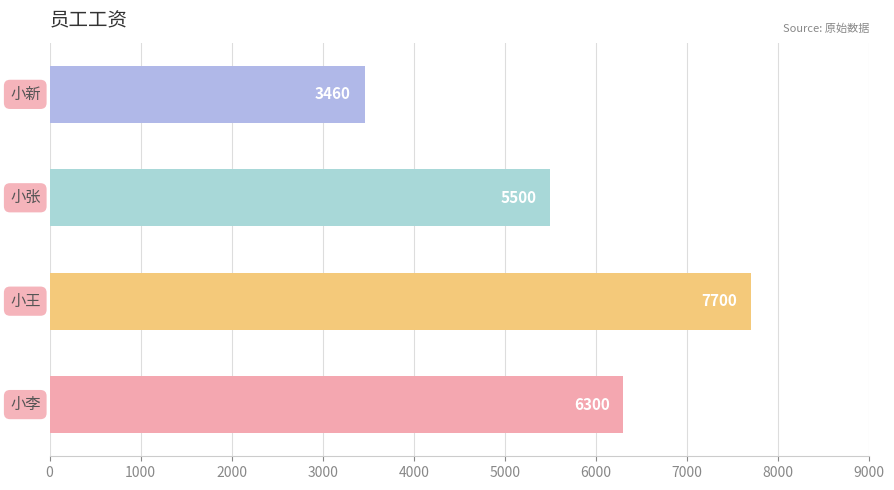

What is the difference between the second highest and second lowest values?

800